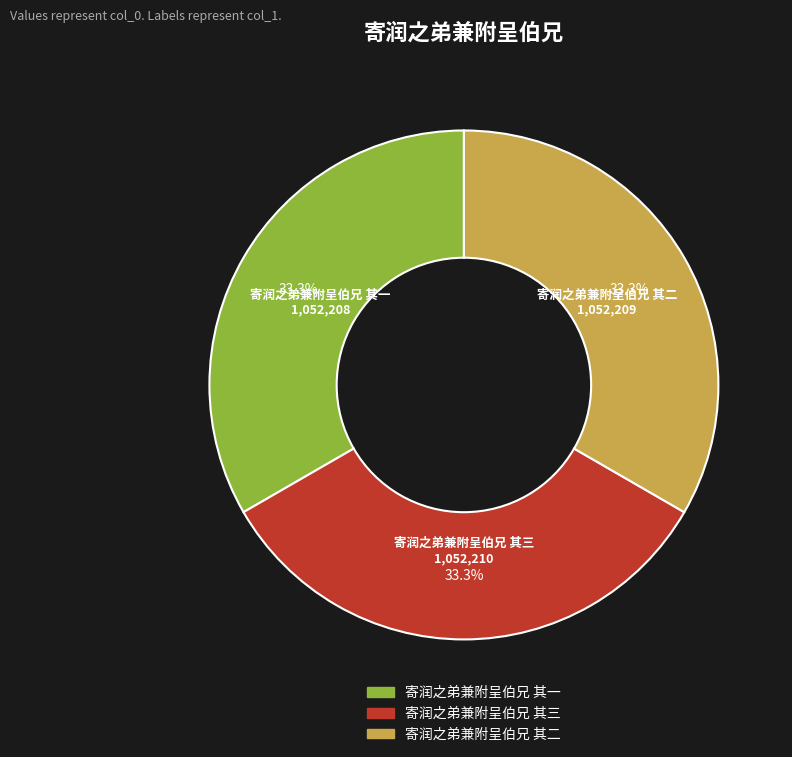

To the nearest percent, what percentage of the pie is 寄润之弟兼附呈伯兄 其三?

33%